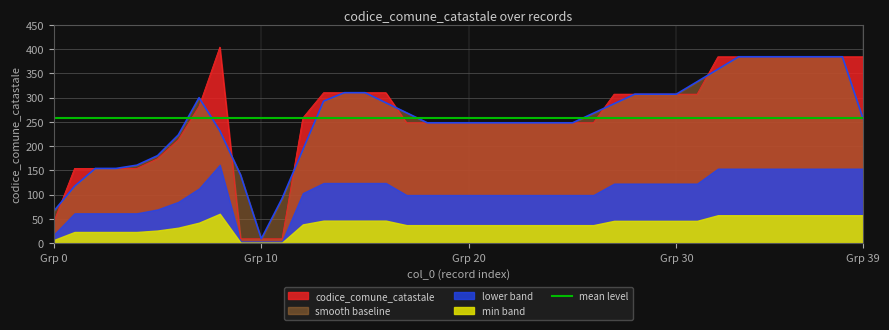

At which category does the chart reach its peak across all series?

8